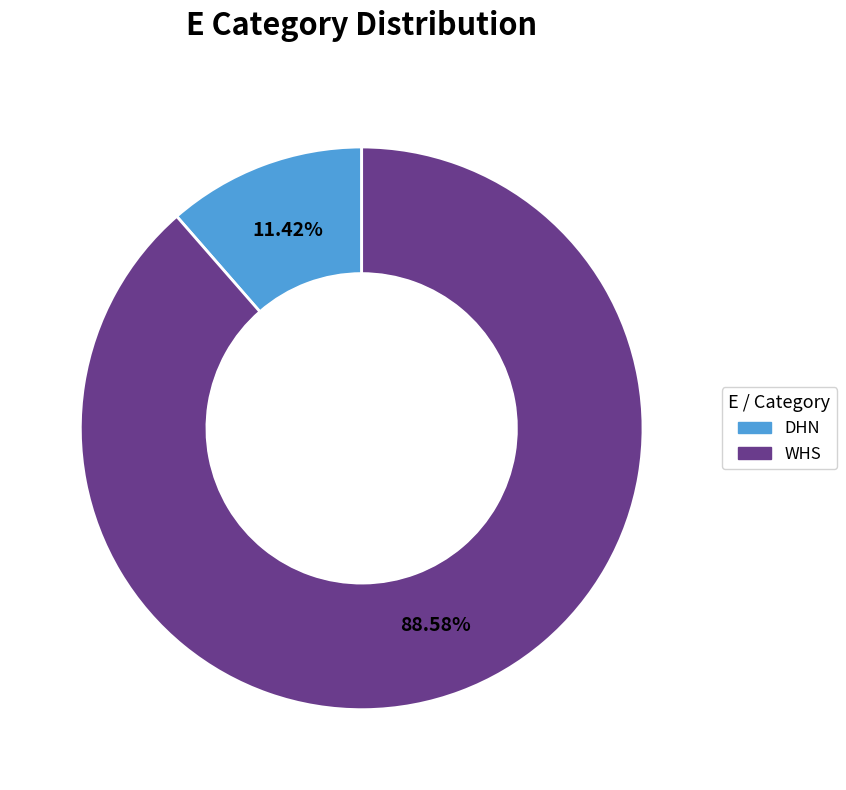

Rank the categories by value from highest to lowest.

WHS, DHN